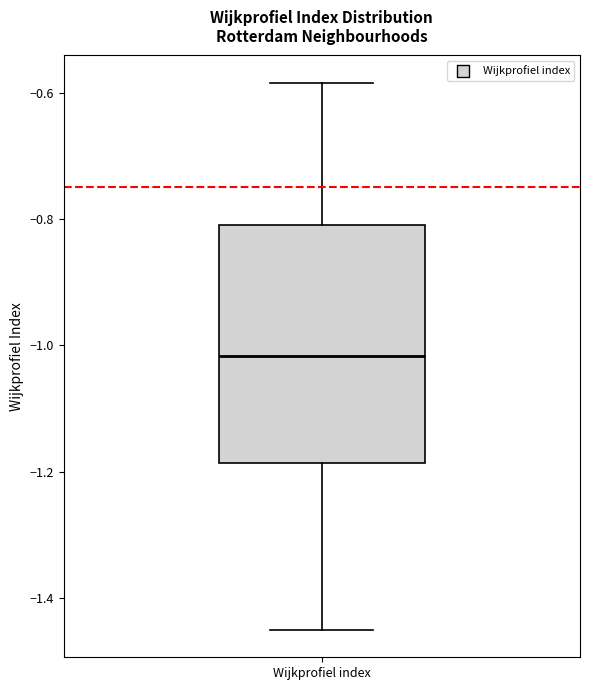

Transcribe this box plot: give where the median line is, the range the box spans, and where the two whiskers end, as read against the y-axis. The values are not printed on the chart, so give them approximately, as read against the axis.

median -1.02, box -1.18 to -0.80, whiskers -1.46 to -0.58